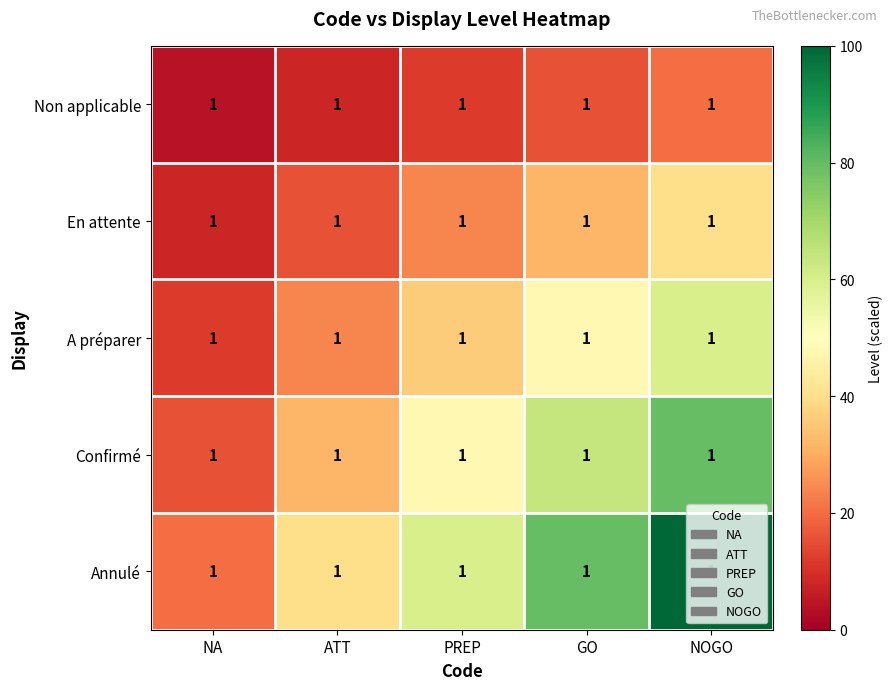

At NA, list the series in order from largest to smallest.

Annulé, Confirmé, A préparer, En attente, Non applicable